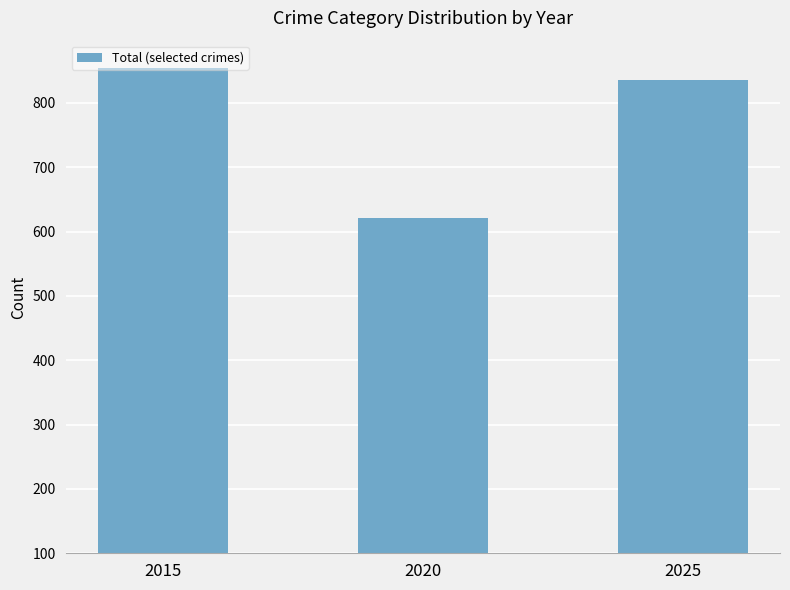

How many bars are there in total?

3